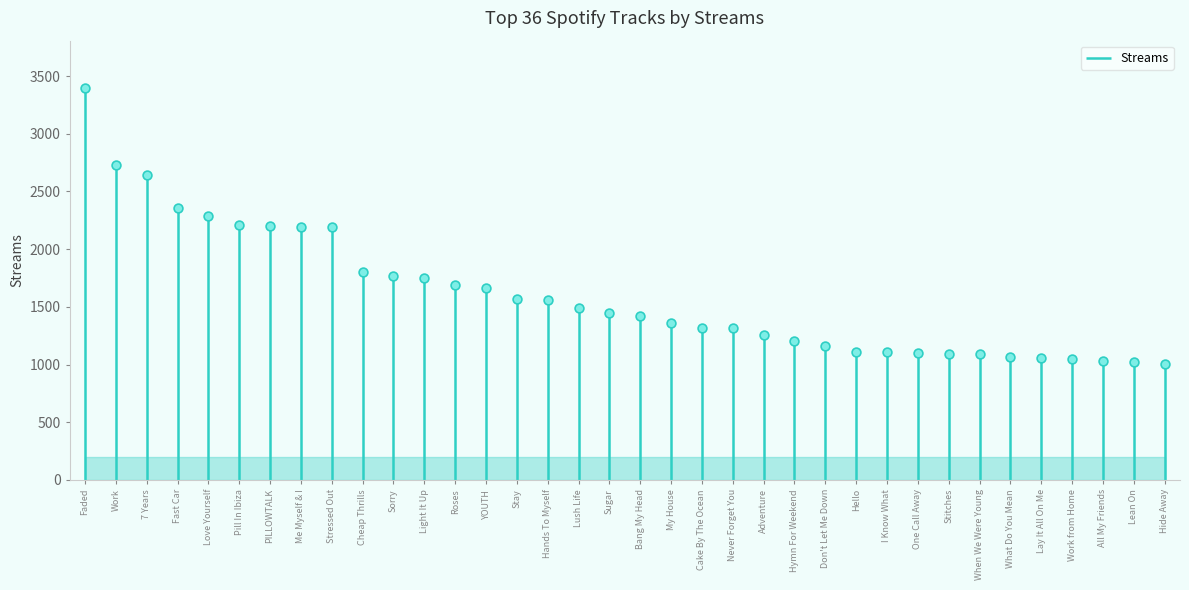

What is the change in value from Fast Car to Cheap Thrills?

-553